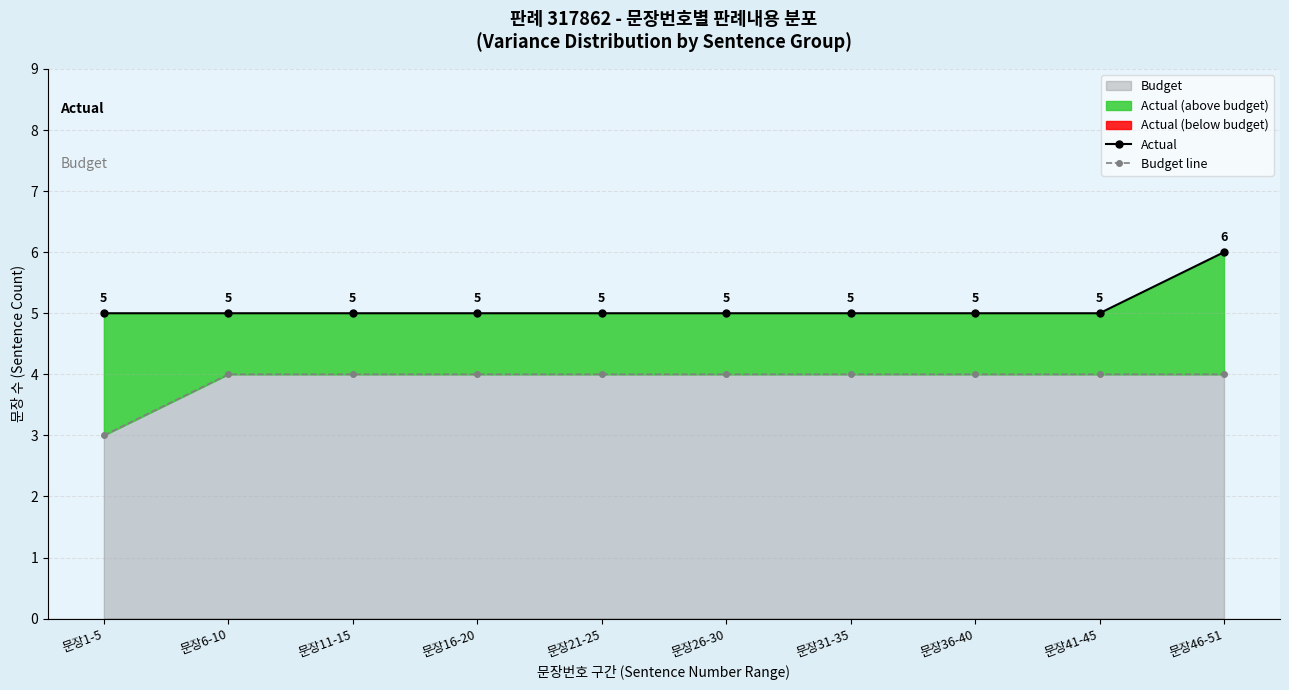

Which label corresponds to the largest value in the chart?

문장46-51